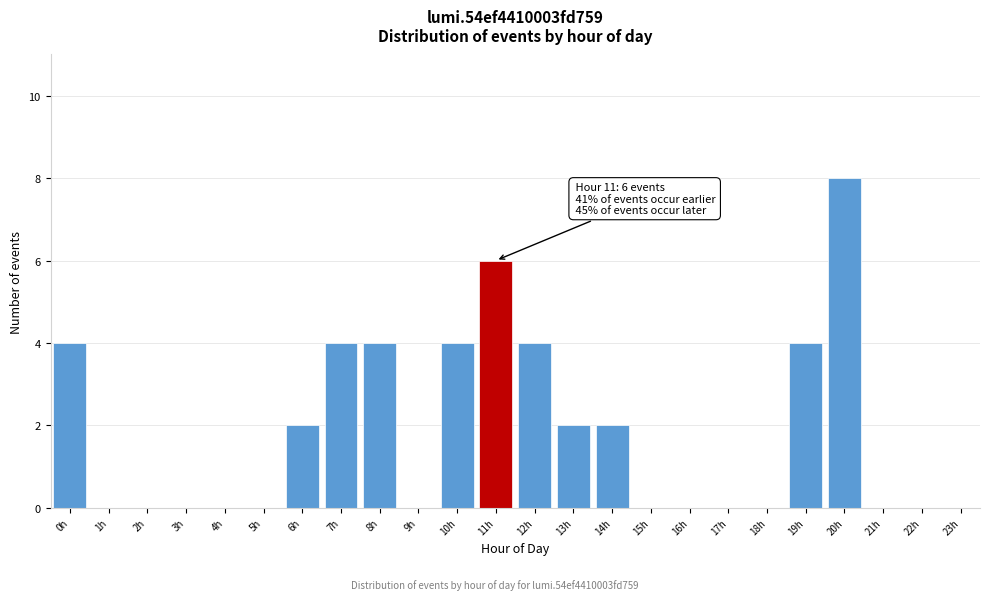

Reading left to right, extract all data points from this chart.

0h=4	1h=0	2h=0	3h=0	4h=0	5h=0	6h=2	7h=4	8h=4	9h=0	10h=4	11h=6	12h=4	13h=2	14h=2	15h=0	16h=0	17h=0	18h=0	19h=4	20h=8	21h=0	22h=0	23h=0